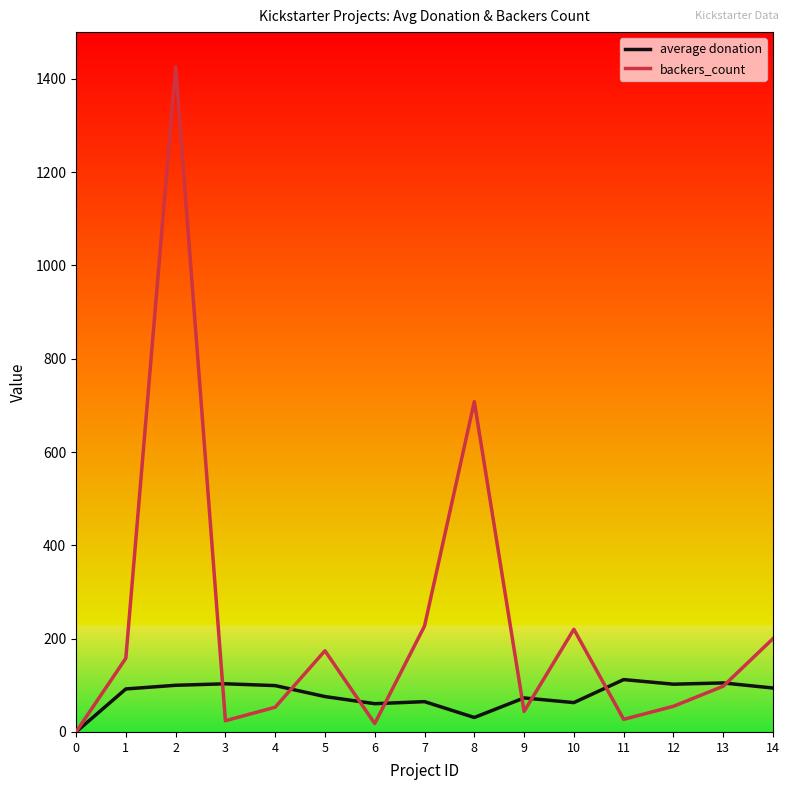

Rank the series at 3 from lowest to highest value.

backers_count, average donation